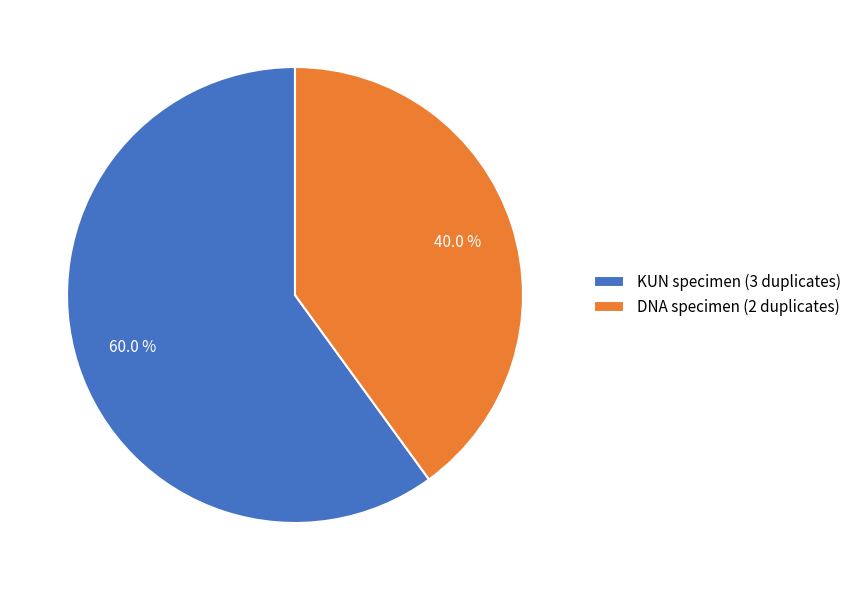

Combined, what portion of the pie is KUN specimen (3 duplicates) and DNA specimen (2 duplicates)?

100.0%